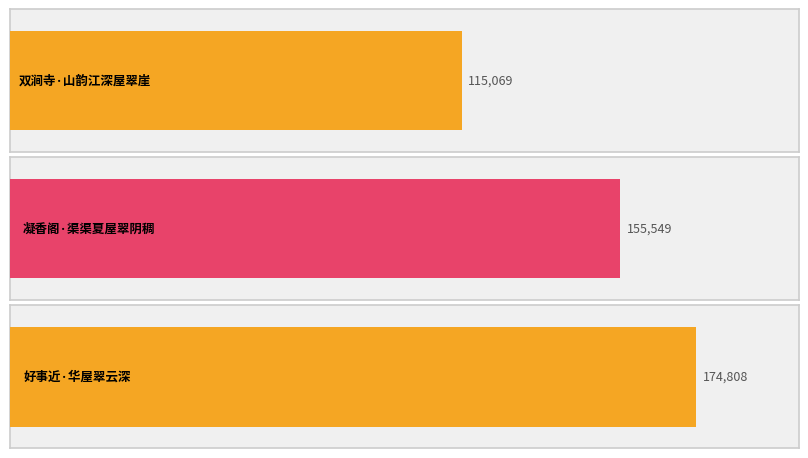

The chart shows a value of 174808 at 好事近·华屋翠云深. True or false?

True